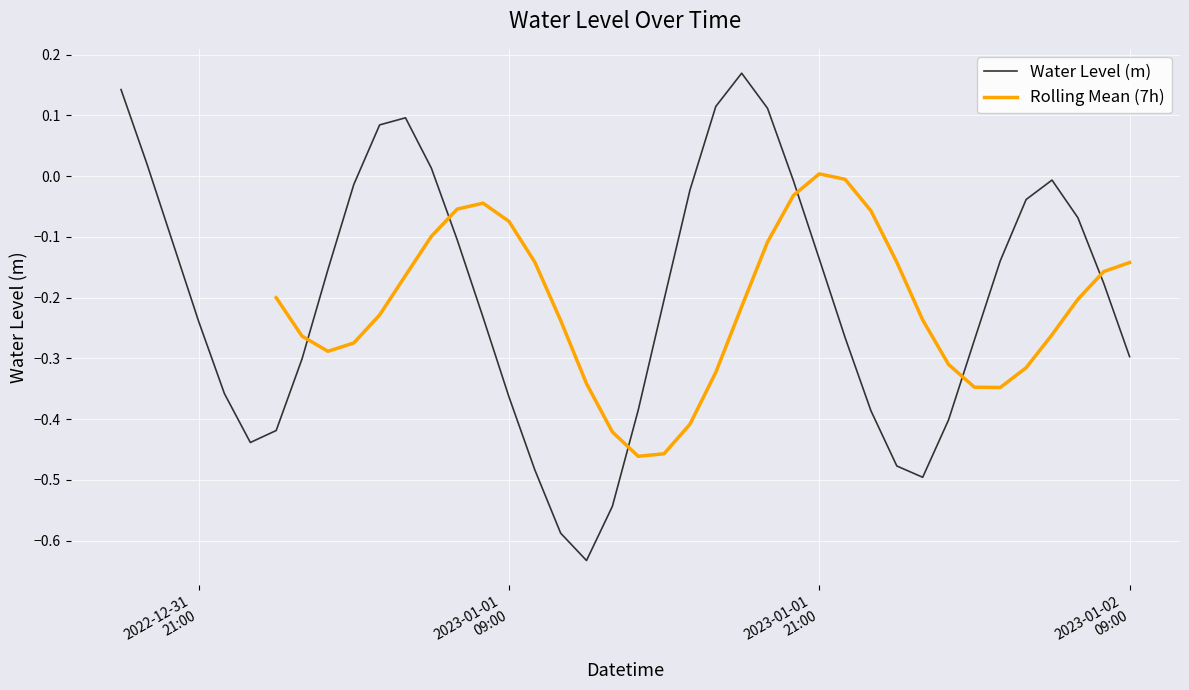

How many values are below 0?

32